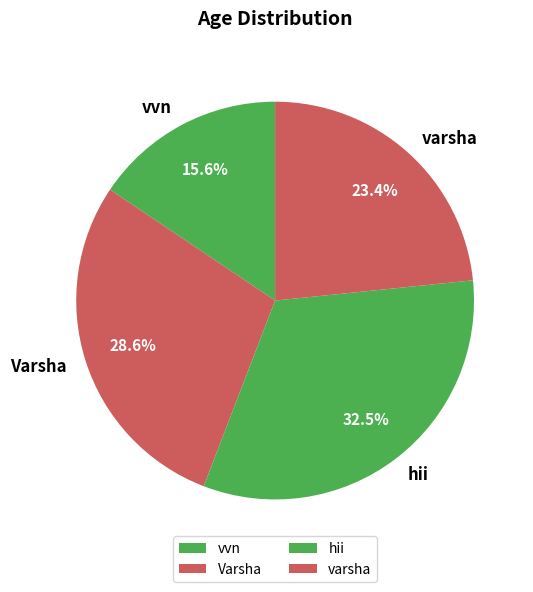

To the nearest percent, what percentage of the pie is Varsha?

29%